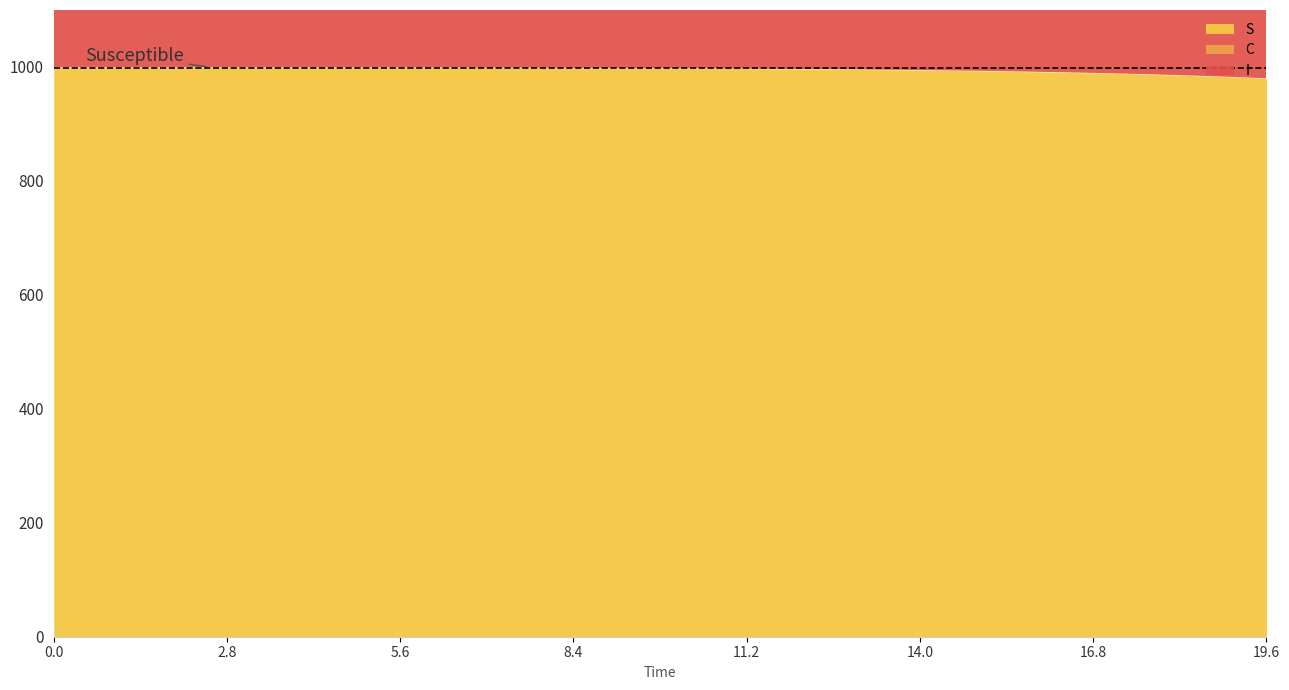

At which category does the chart reach its peak across all series?

39